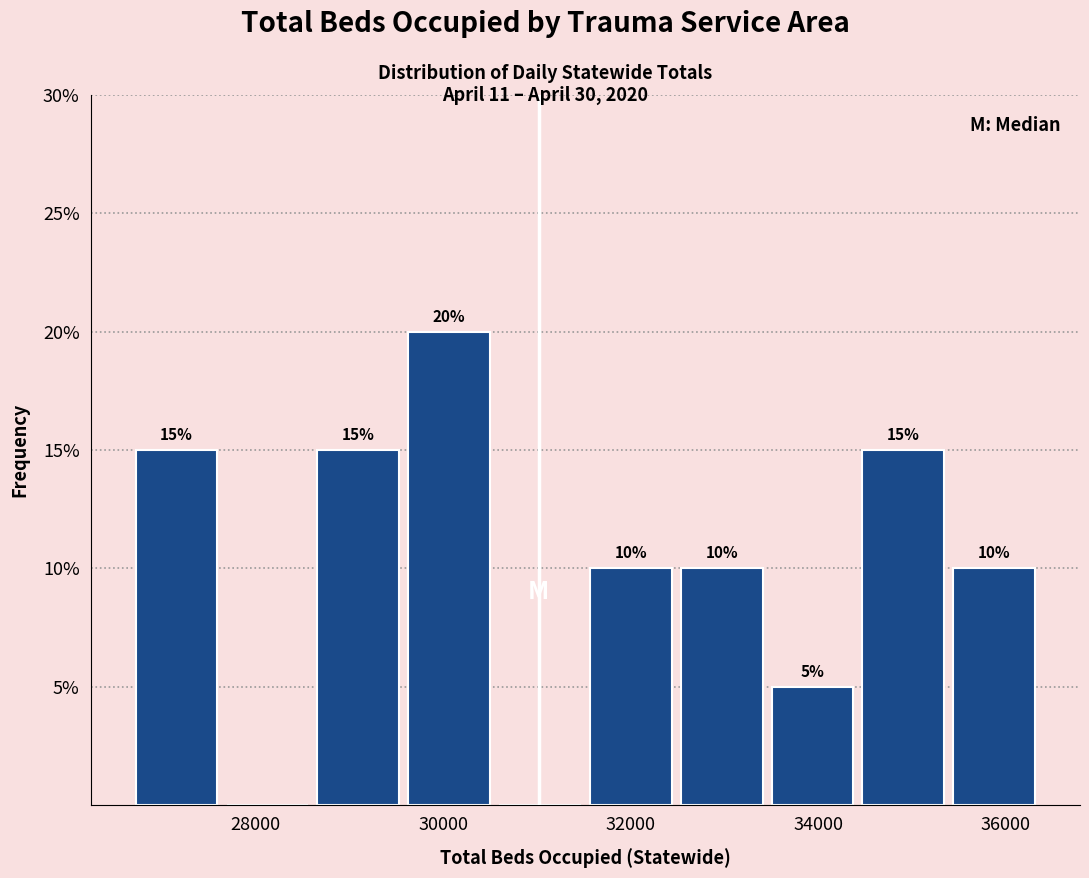

Over which range of the x-axis is the bar tallest?

29600 to 30600